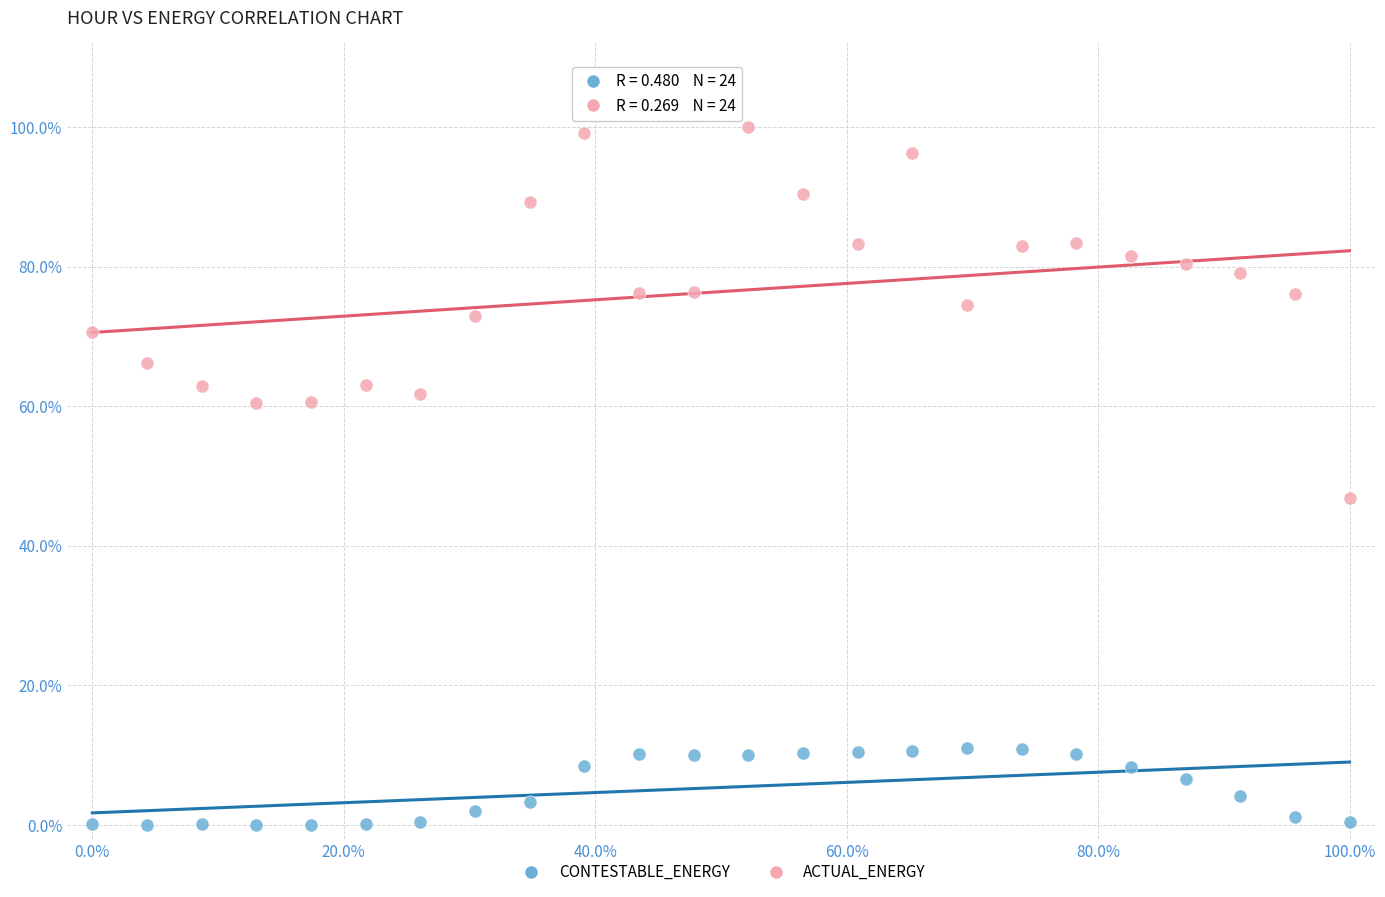

Across all data points, what is the range of Y values (max minus min)?

100.0